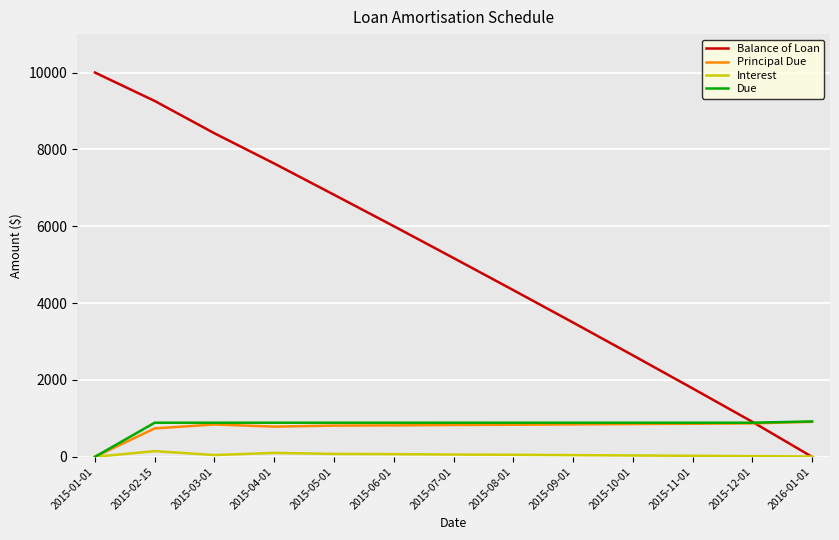

Is this an area chart (filled region under the line)?

No